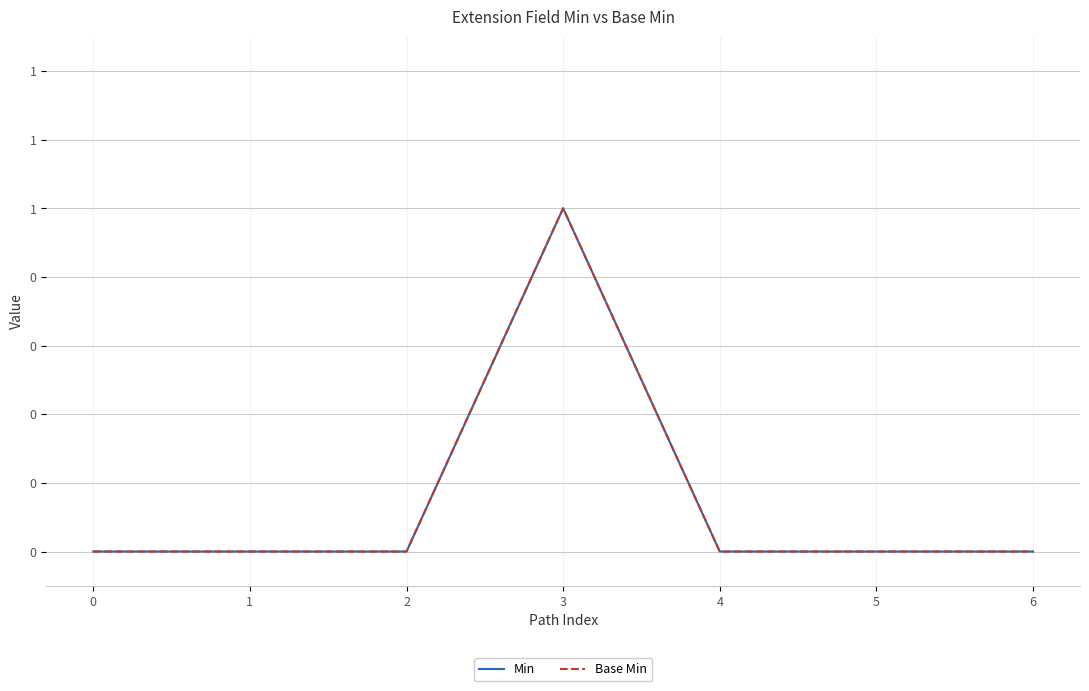

What is the difference between the Base Min values at 3 and 5?

1